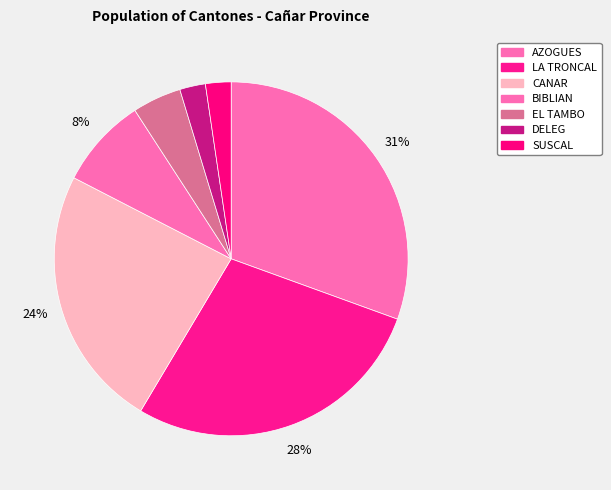

What is the largest slice in the pie chart?

AZOGUES